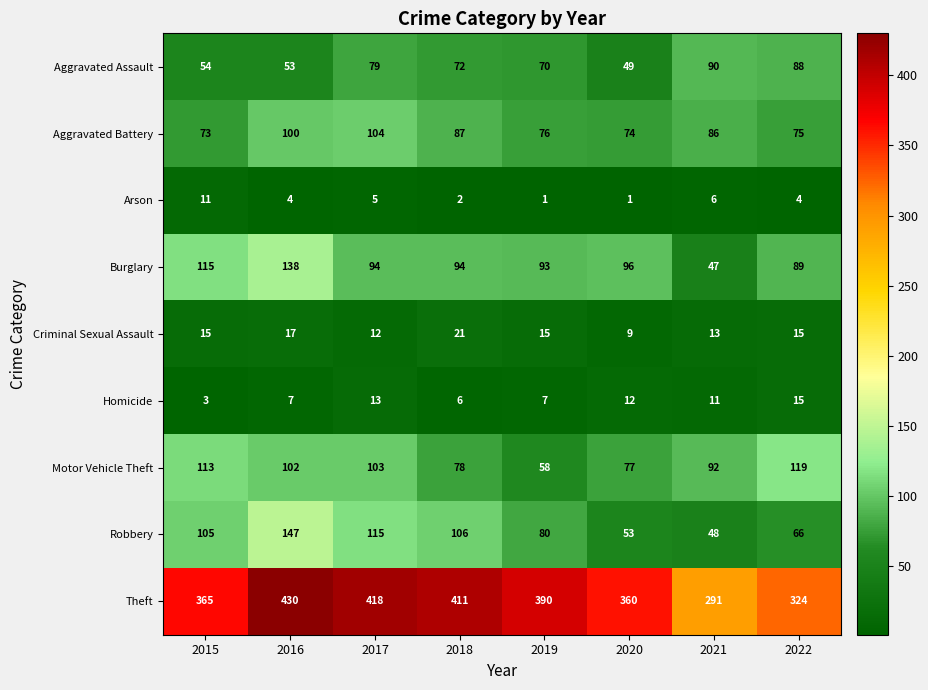

At which label does Aggravated Assault reach its minimum?

2020